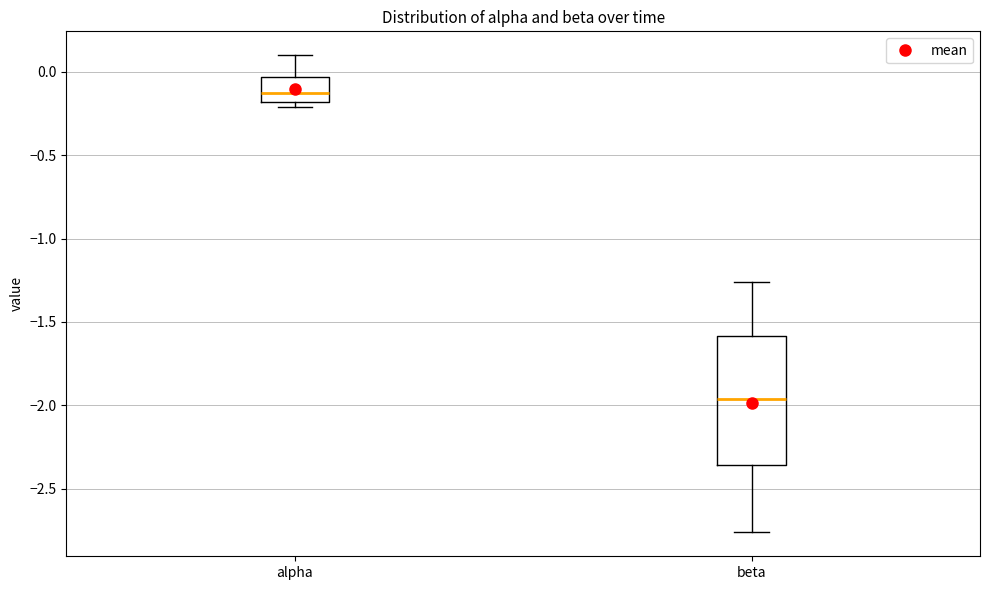

Reading left to right, read every box against the y-axis: the position of its median line, the range the box covers, and the ends of its whiskers. The values are not printed on the chart, so give them approximately, as read against the axis.

alpha: median -0.15, box -0.20 to -0.05, whiskers -0.20 (just below the box's lower edge) to 0.10
beta: median -1.95, box -2.35 to -1.60, whiskers -2.75 to -1.25